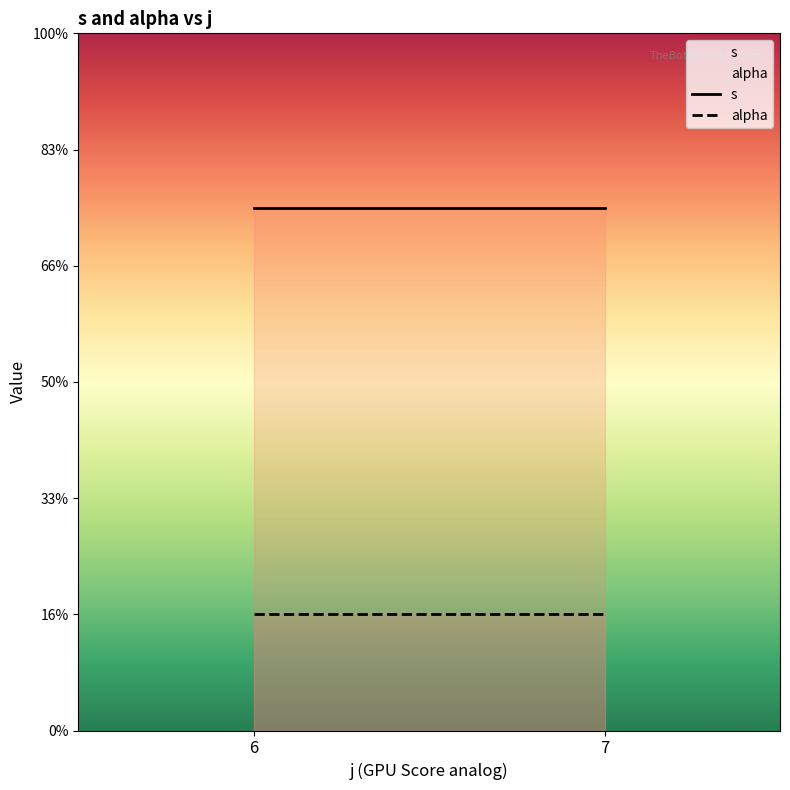

True or false: s and alpha intersect in this chart.

False